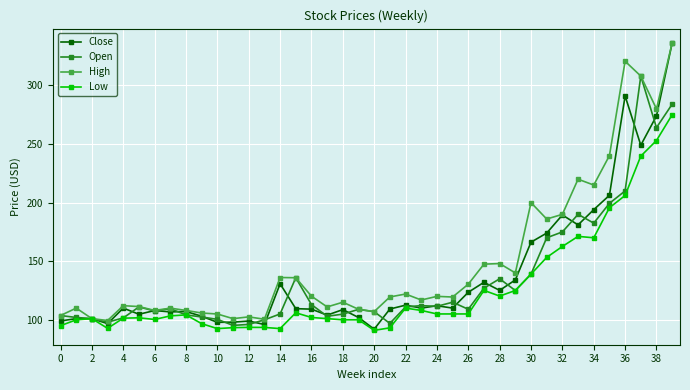

How many lines are shown in the chart?

4